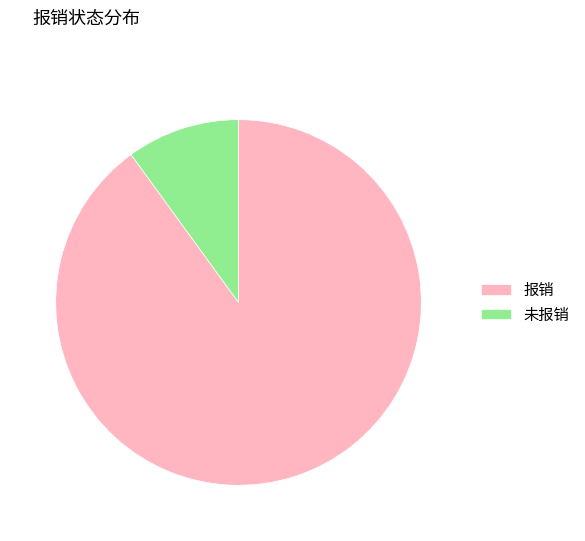

Which slice is the largest?

报销